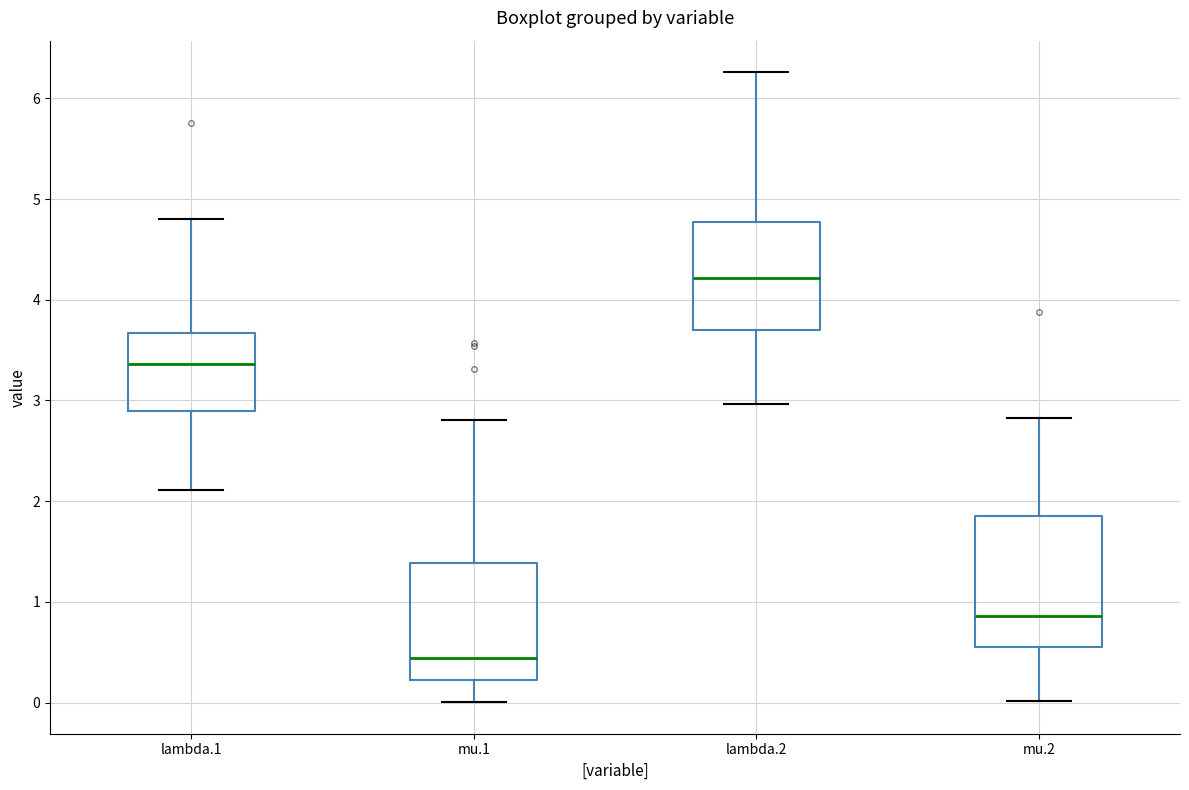

Which box has the highest median line?

lambda.2